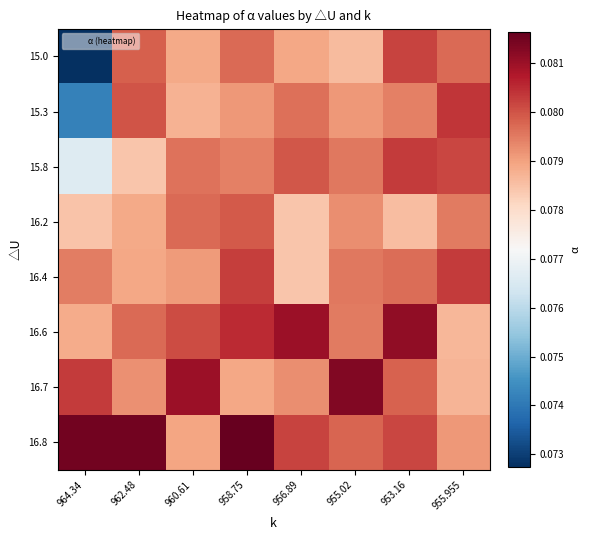

Reading left to right, transcribe all the data shown in this chart.

row_0: 0.1	0.1	0.1	0.1	0.1	0.1	0.1	0.1
row_1: 0.1	0.1	0.1	0.1	0.1	0.1	0.1	0.1
row_2: 0.1	0.1	0.1	0.1	0.1	0.1	0.1	0.1
row_3: 0.1	0.1	0.1	0.1	0.1	0.1	0.1	0.1
row_4: 0.1	0.1	0.1	0.1	0.1	0.1	0.1	0.1
row_5: 0.1	0.1	0.1	0.1	0.1	0.1	0.1	0.1
row_6: 0.1	0.1	0.1	0.1	0.1	0.1	0.1	0.1
row_7: 0.1	0.1	0.1	0.1	0.1	0.1	0.1	0.1